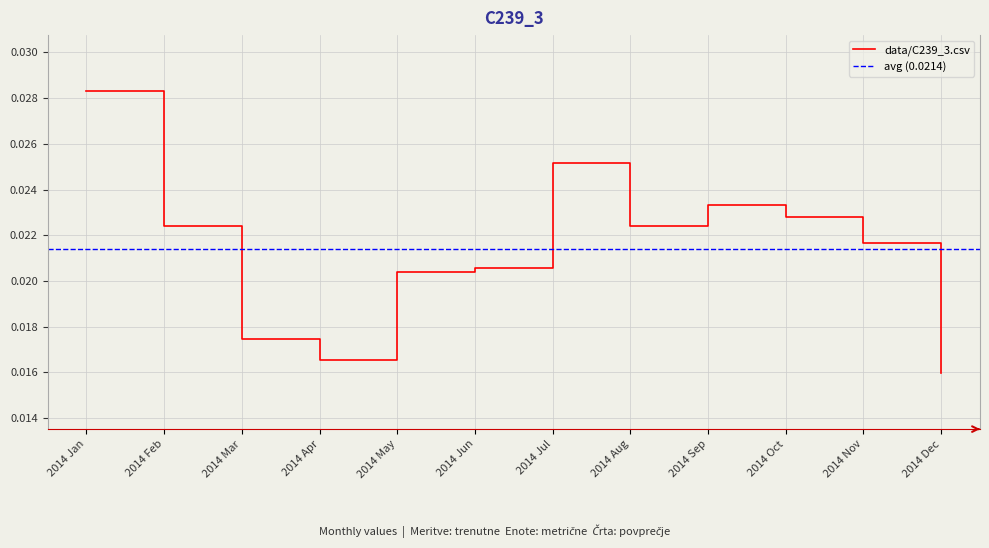

How many interior local valleys (lower than both neighbors) does the data have?

2